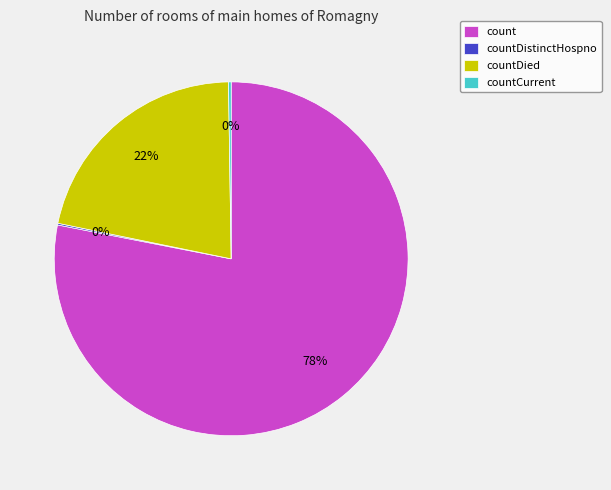

The countDied slice represents 31% of the pie. True or false?

False